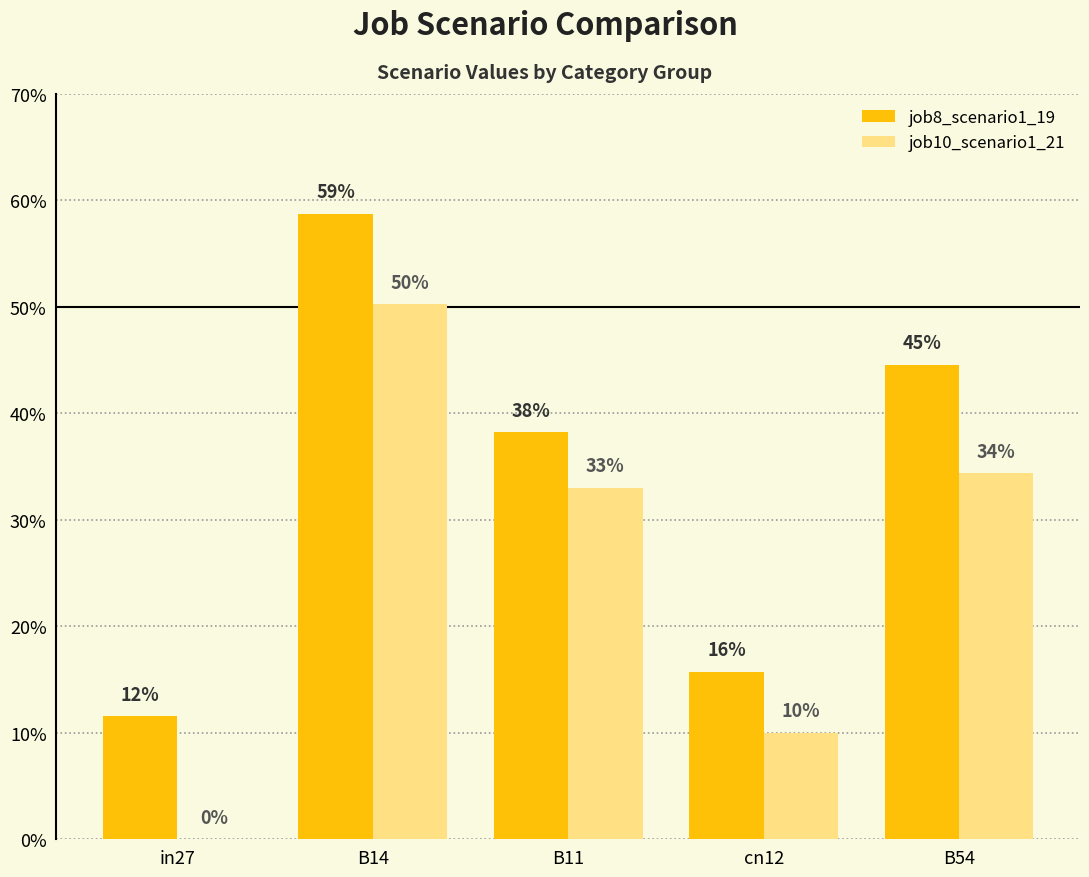

At which category is the sum across all series the highest?

B14